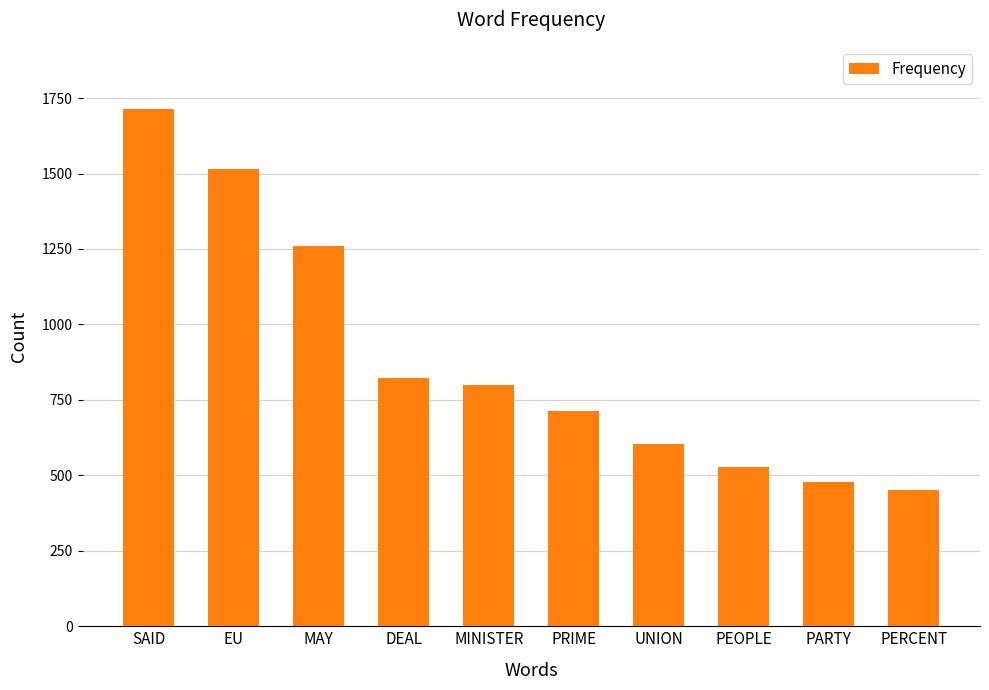

The chart shows a value of 603 at UNION. True or false?

True